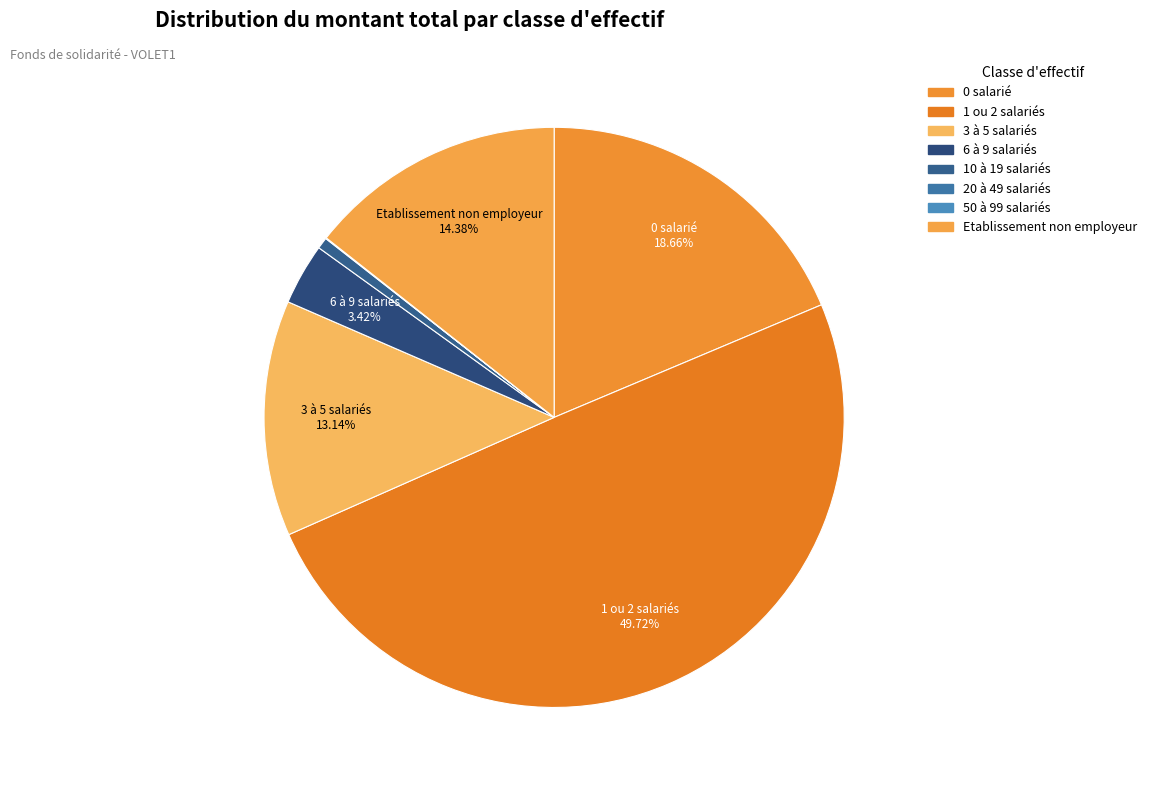

Which category has the smallest portion of the pie?

50 à 99 salariés